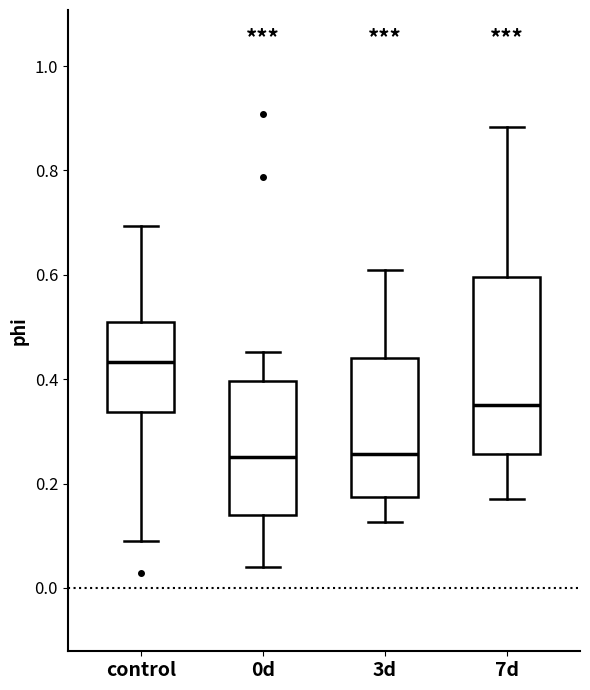

Comparing the boxes themselves (not the whiskers), which one is the tallest?

7d